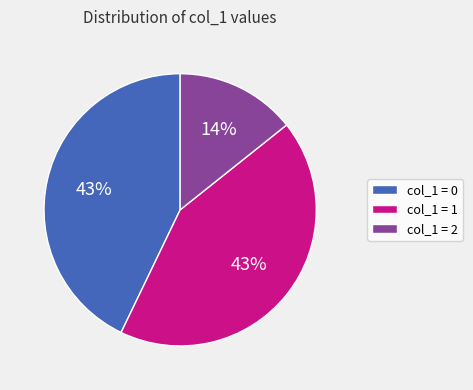

Is there a majority slice in this chart?

No